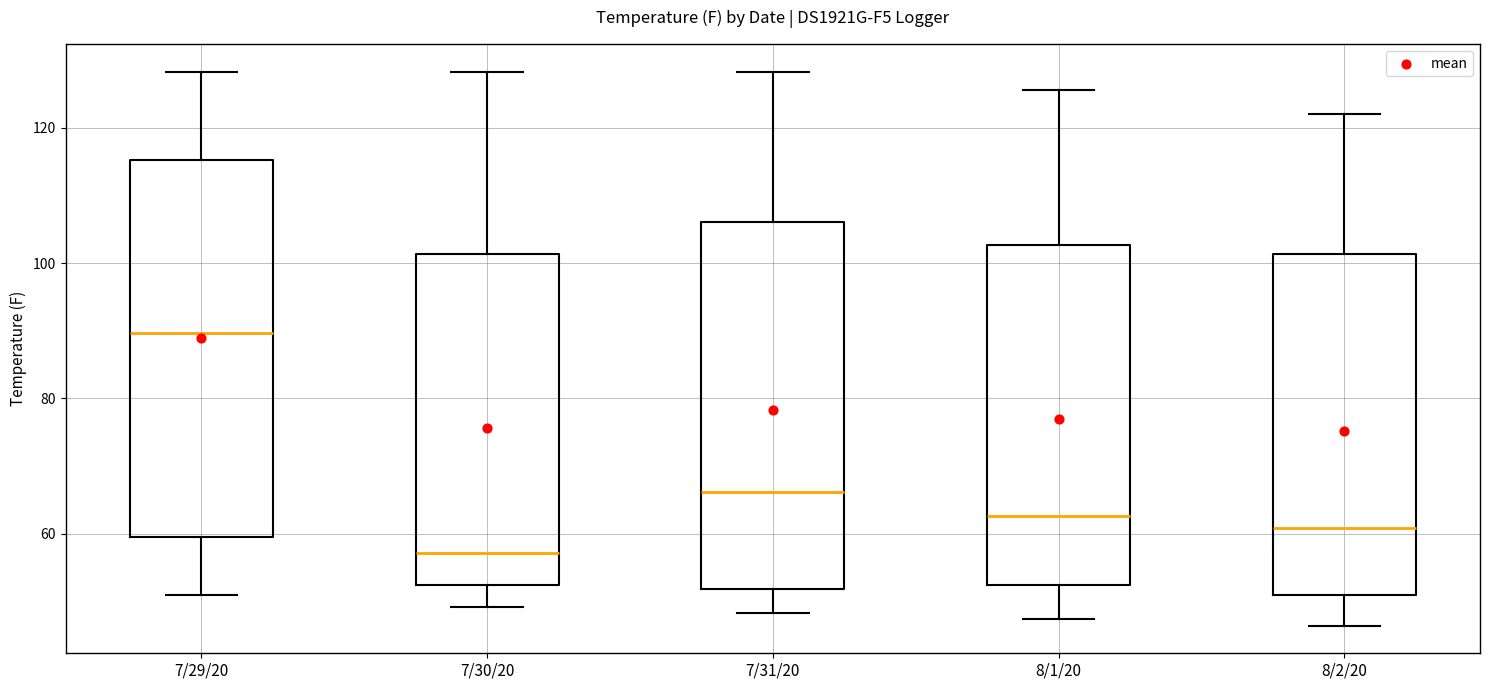

Reading left to right, transcribe this box plot: for each box, give where its median line is, the range the box spans, and where its two whiskers end, as read against the y-axis. The values are not printed on the chart, so give them approximately, as read against the axis.

7/29/20: median 90, box 60 to 116, whiskers 50 to 128
7/30/20: median 58, box 52 to 102, whiskers 50 to 128
7/31/20: median 66, box 52 to 106, whiskers 48 to 128
8/1/20: median 62, box 52 to 102, whiskers 48 to 126
8/2/20: median 60, box 50 to 102, whiskers 46 to 122